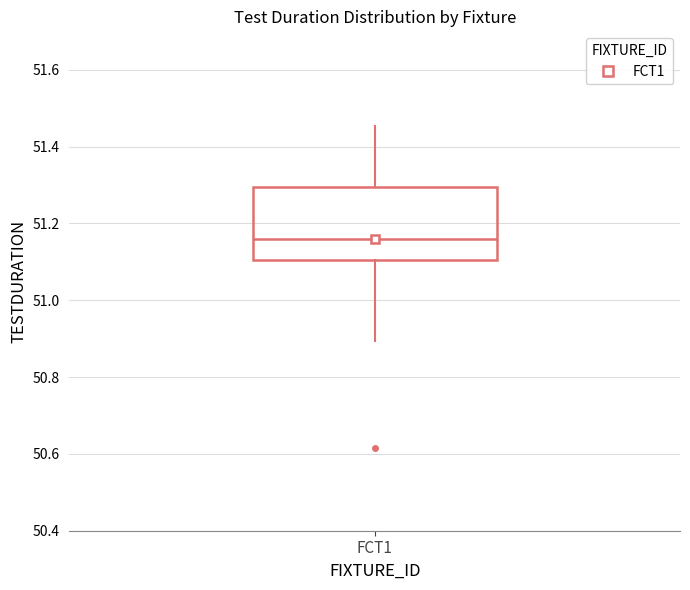

Read this box plot against the y-axis: the position of the median line, the range covered by the box, and the ends of both whiskers. The values are not printed on the chart, so give them approximately, as read against the axis.

median 51.16, box 51.10 to 51.30, whiskers 50.90 to 51.46